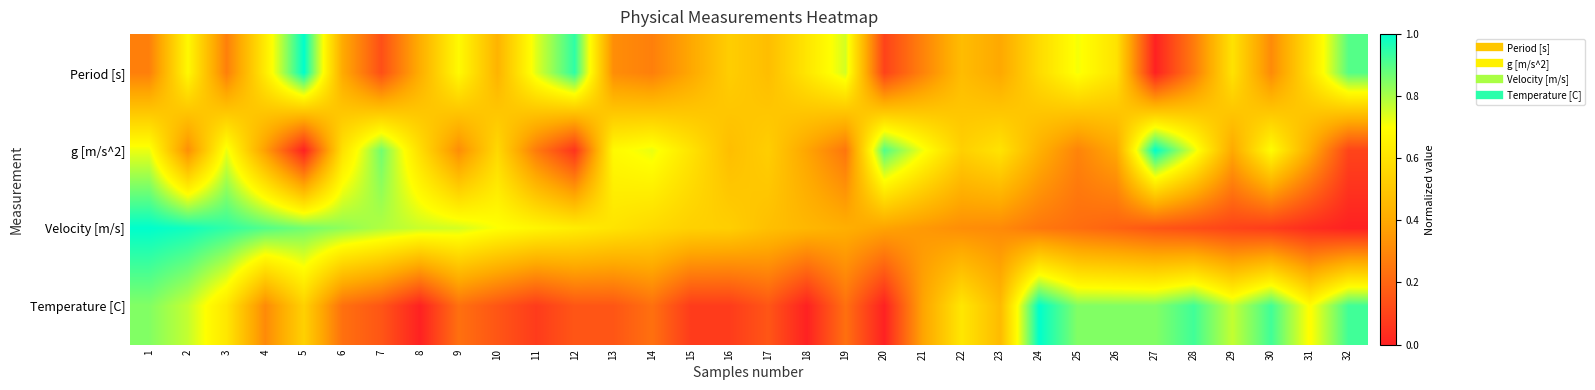

Reading left to right, list all the values displayed in this chart.

Period [s]: 1=0.3	2=0.7	3=0.3	4=0.6	5=1.0	6=0.4	7=0.1	8=0.4	9=0.7	10=0.4	11=0.7	12=0.9	13=0.3	14=0.3	15=0.4	16=0.5	17=0.5	18=0.6	19=0.8	20=0.1	21=0.3	22=0.5	23=0.4	24=0.6	25=0.7	26=0.6	27=0.0	28=0.3	29=0.6	30=0.3	31=0.6	32=0.9
g [m/s^2]: 1=0.7	2=0.3	3=0.7	4=0.4	5=0.0	6=0.6	7=0.9	8=0.6	9=0.3	10=0.6	11=0.3	12=0.1	13=0.7	14=0.7	15=0.6	16=0.5	17=0.5	18=0.4	19=0.2	20=0.9	21=0.7	22=0.5	23=0.6	24=0.4	25=0.3	26=0.4	27=1.0	28=0.7	29=0.4	30=0.7	31=0.4	32=0.1
Velocity [m/s]: 1=1.0	2=1.0	3=0.9	4=0.9	5=0.9	6=0.8	7=0.8	8=0.8	9=0.7	10=0.7	11=0.7	12=0.6	13=0.6	14=0.6	15=0.5	16=0.5	17=0.5	18=0.4	19=0.4	20=0.4	21=0.4	22=0.3	23=0.3	24=0.3	25=0.2	26=0.2	27=0.2	28=0.1	29=0.1	30=0.1	31=0.0	32=0.0
Temperature [C]: 1=0.8	2=0.8	3=0.6	4=0.3	5=0.5	6=0.2	7=0.2	8=0.0	9=0.2	10=0.2	11=0.1	12=0.2	13=0.2	14=0.2	15=0.1	16=0.1	17=0.2	18=0.0	19=0.2	20=0.0	21=0.4	22=0.6	23=0.5	24=1.0	25=0.8	26=0.8	27=0.8	28=0.9	29=0.8	30=0.9	31=0.7	32=0.9